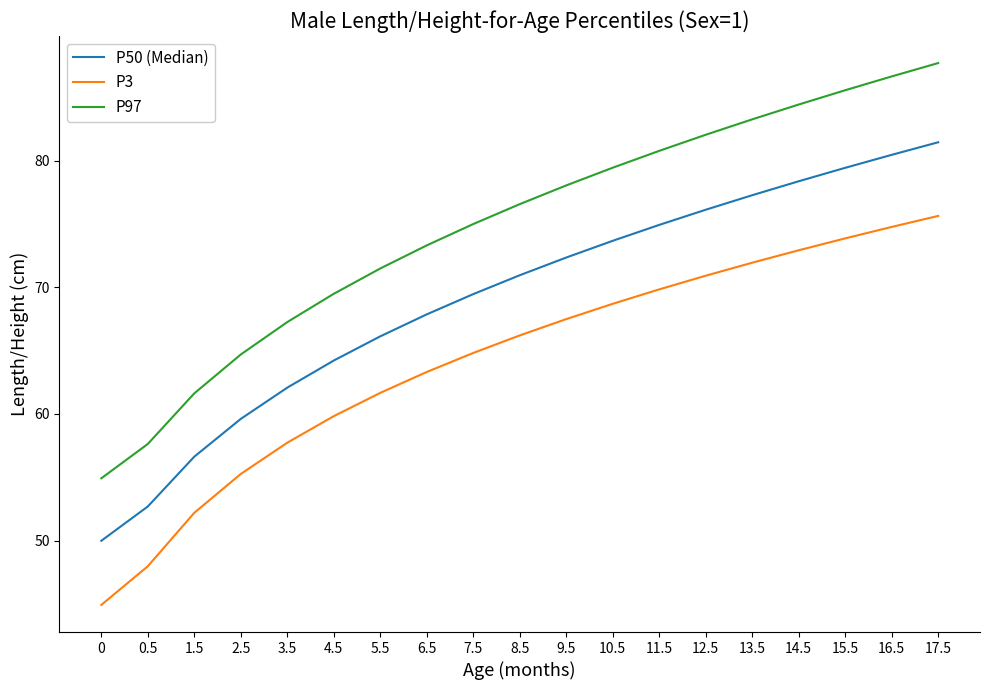

What position from the left is 5.5?

7